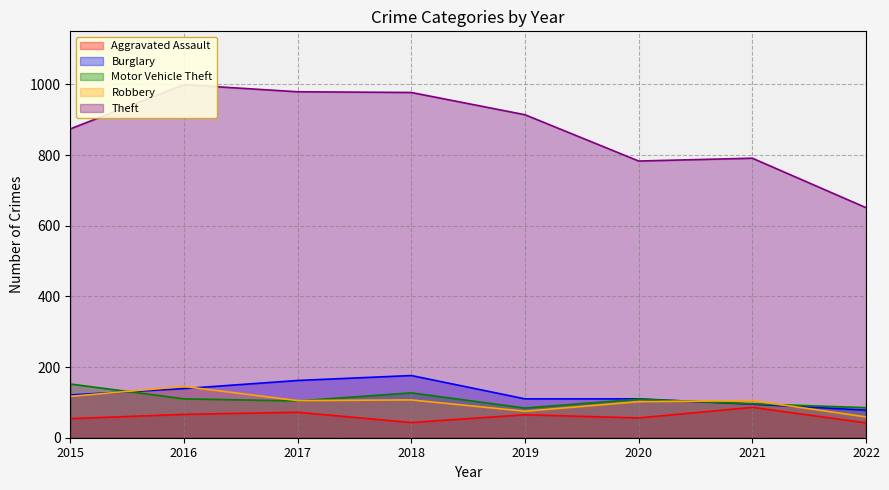

How many data points in Theft are above 914?

3